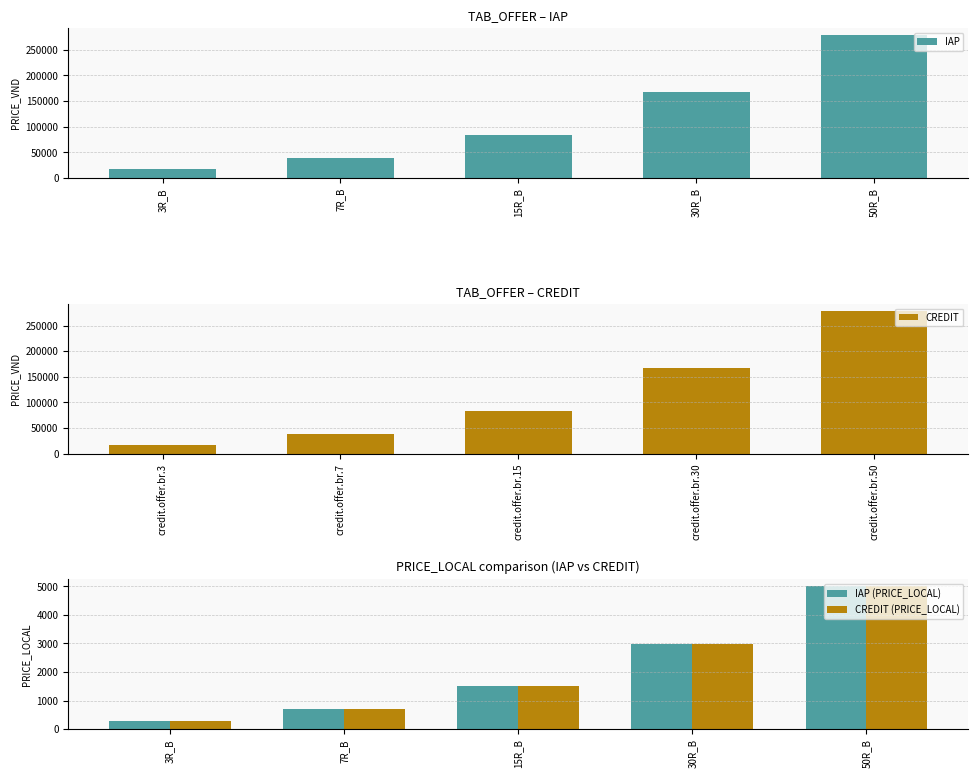

Is the value of IAP (PRICE_LOCAL) at 30R_B greater than the value of CREDIT (PRICE_LOCAL) at 7R_B?

Yes